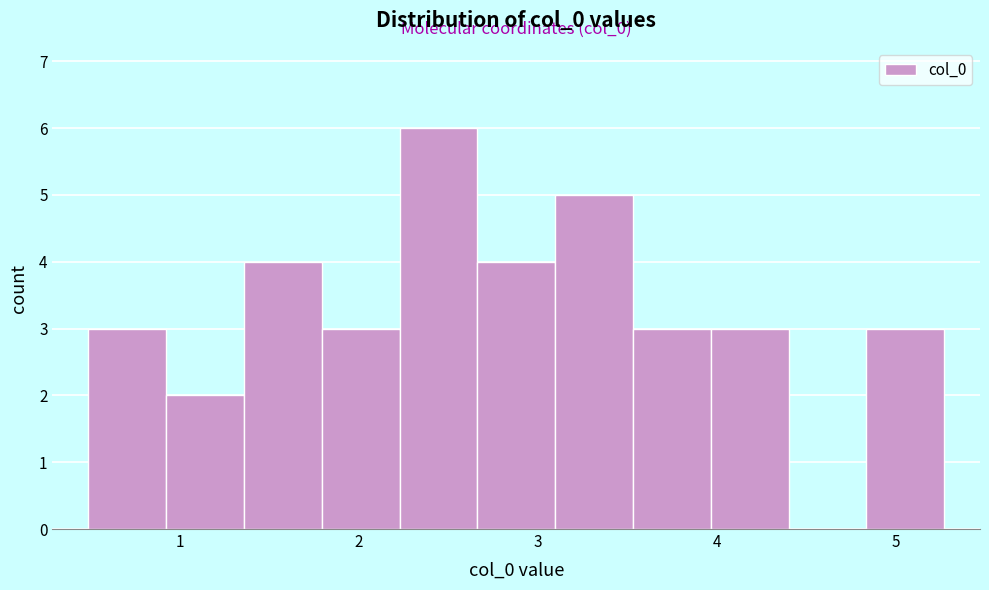

Over which range of the x-axis is the bar tallest?

2.2 to 2.7